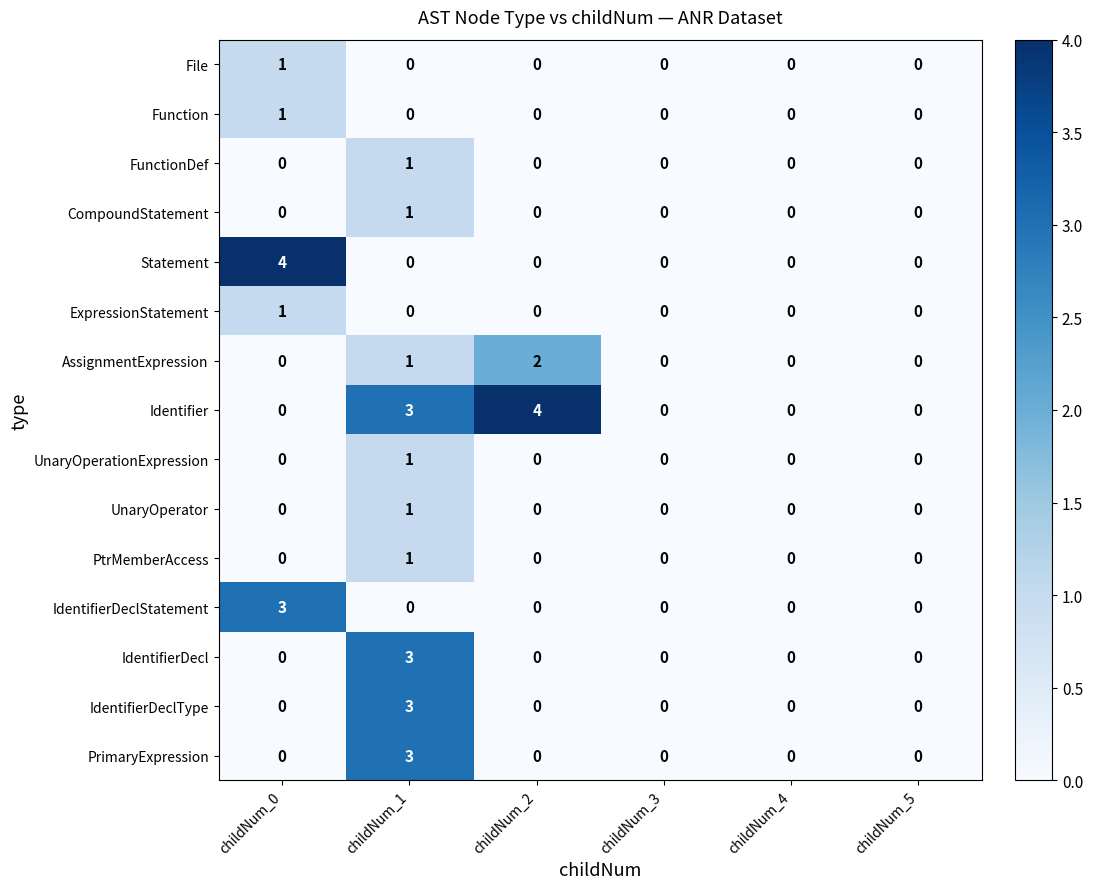

Which series has the largest total across all categories?

Identifier